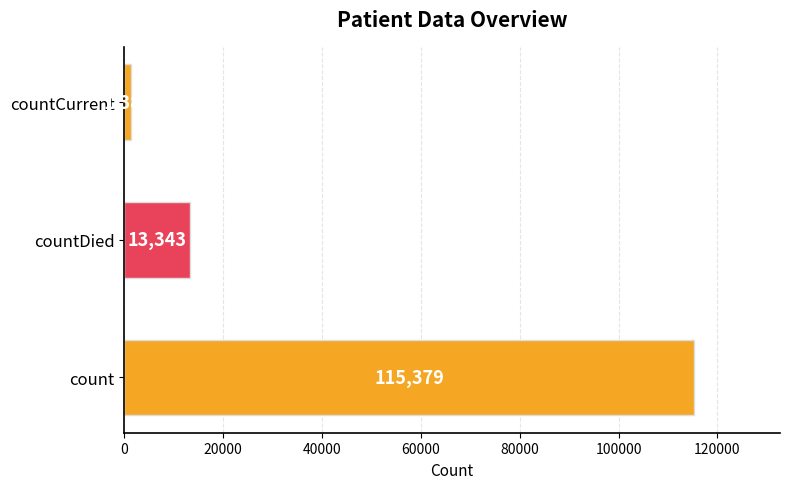

Rank the categories by value from lowest to highest.

countCurrent, countDied, count